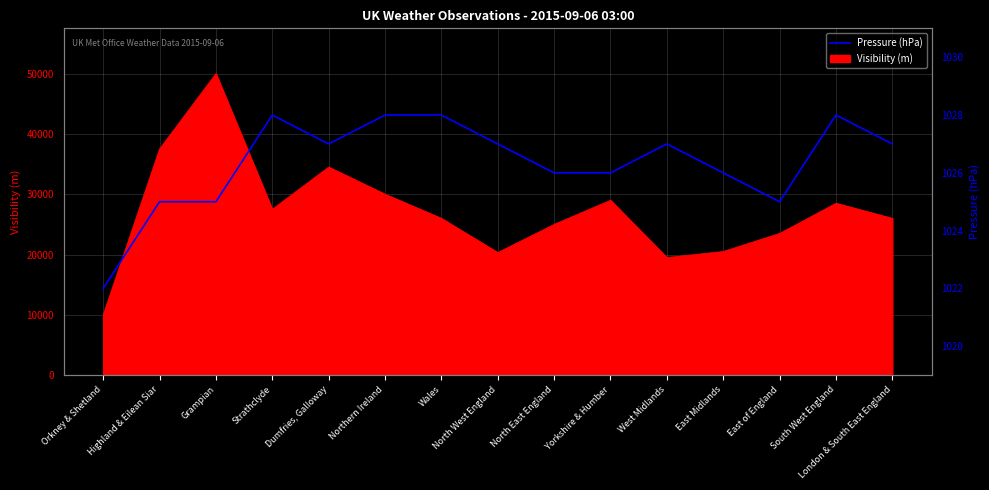

What is the ratio of the value at South West England to the value at East Midlands?

1.0